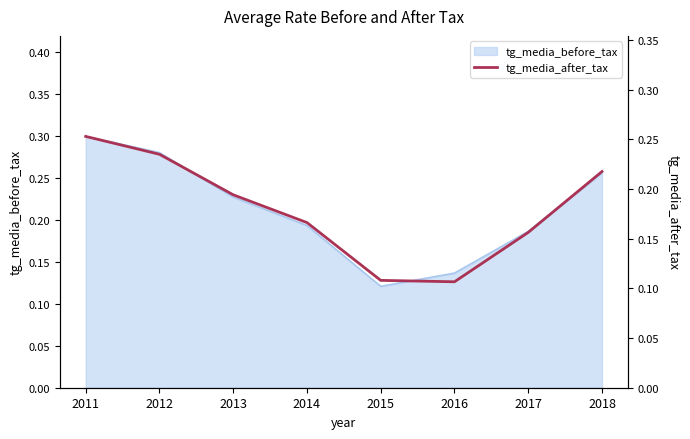

What is the value of the 7th point from the left?

0.2